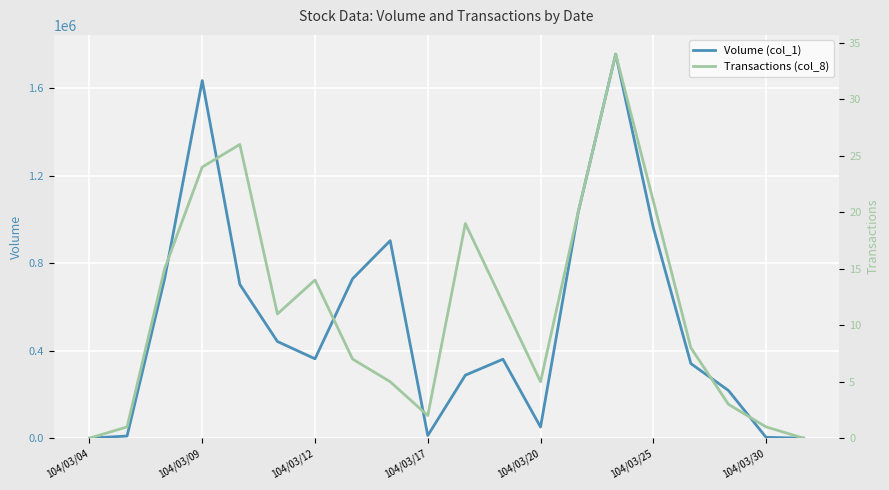

Which series changed the most between 10 and 17?

Volume (col_1)